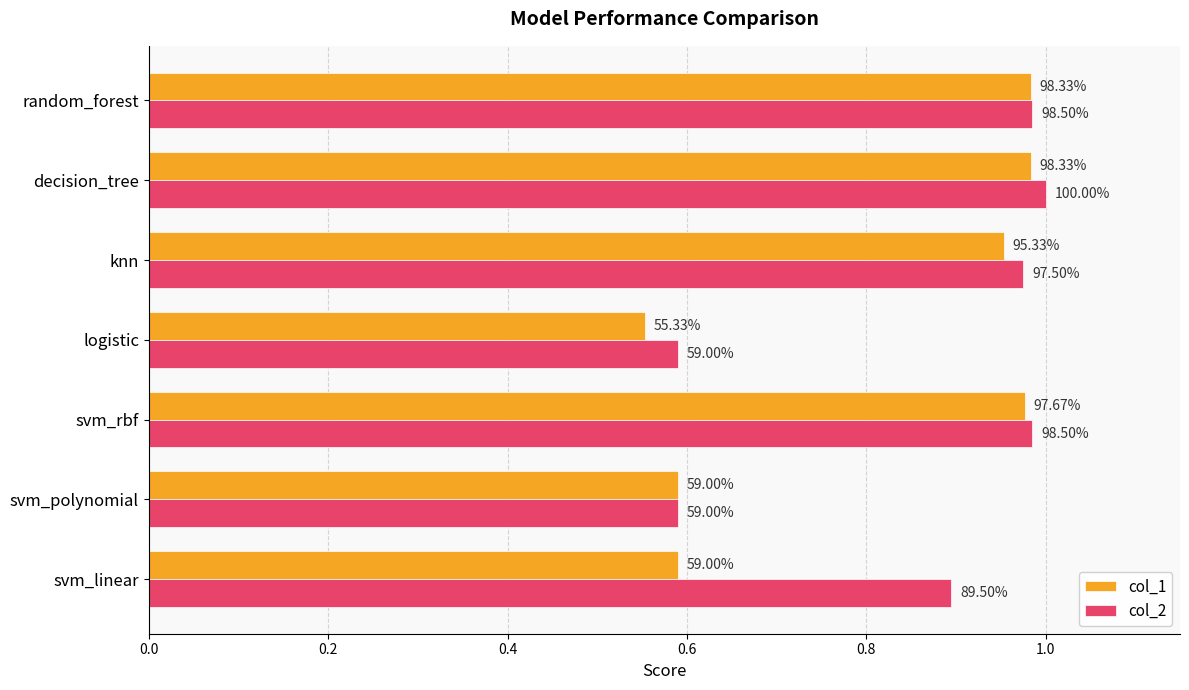

What is the lowest value of the col_2 series?

0.6